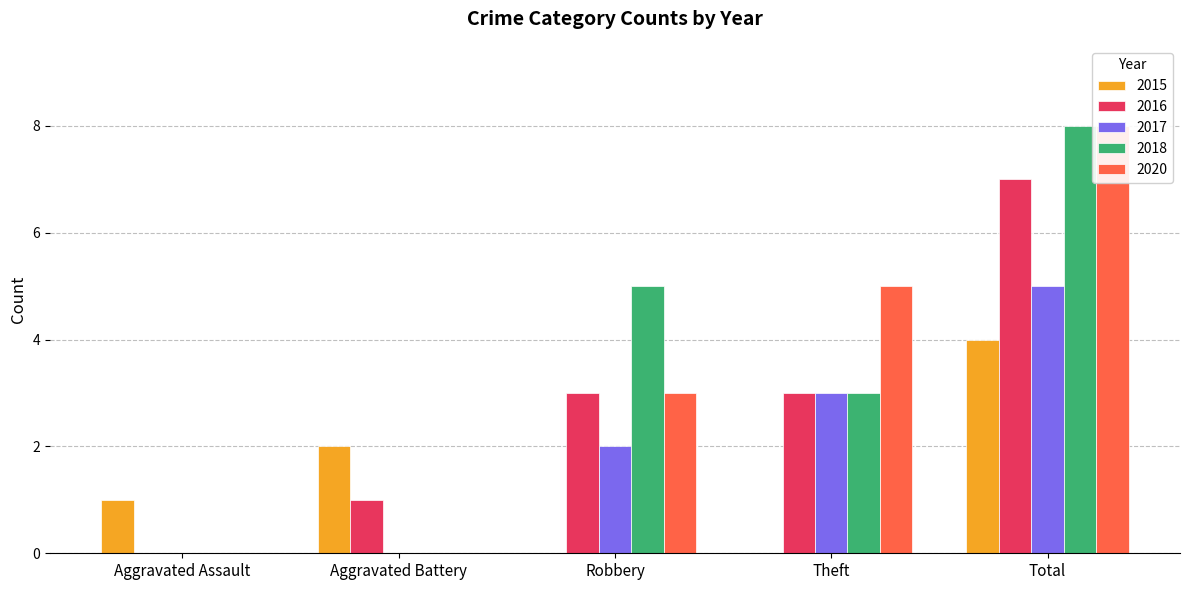

What are all the series names shown in the legend?

2015, 2016, 2017, 2018, 2020